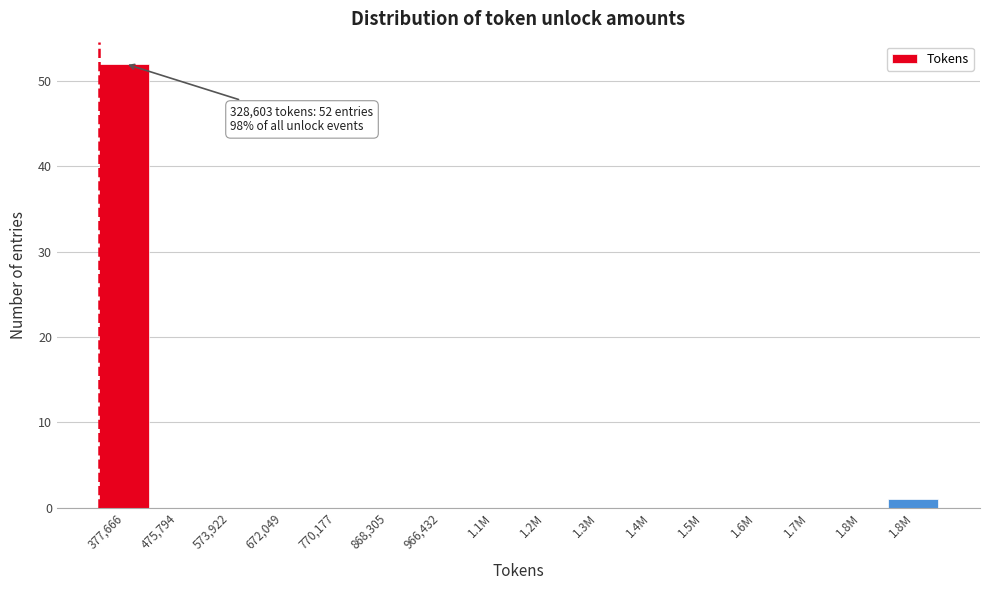

Count the number of data series in this chart.

1